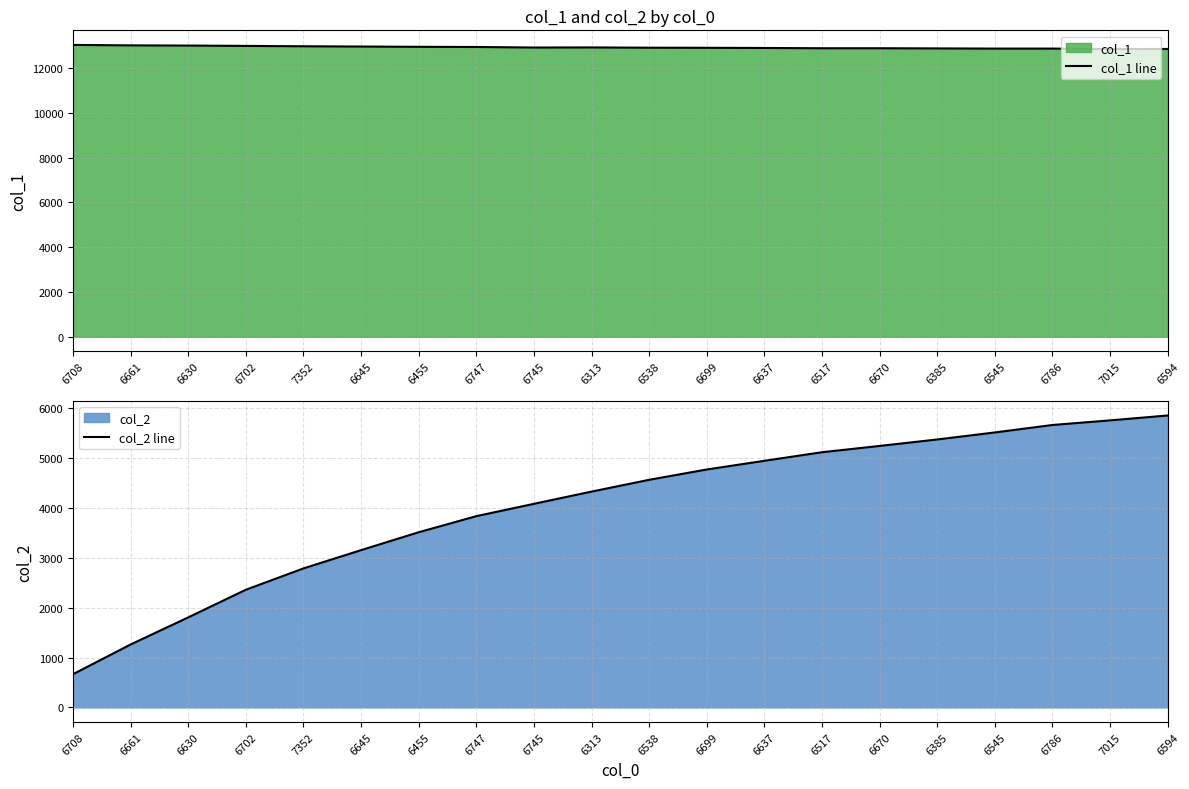

What is the difference between the maximum and minimum values in the col_1 line series?

184